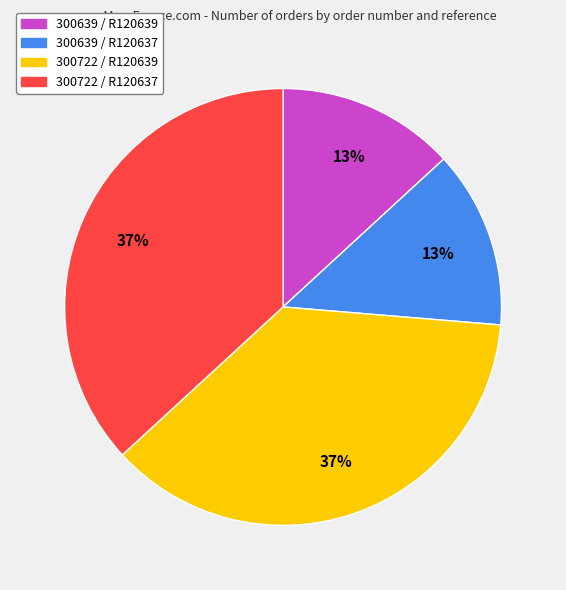

Combined, do 300639 / R120639 and 300639 / R120637 account for over 50%?

No